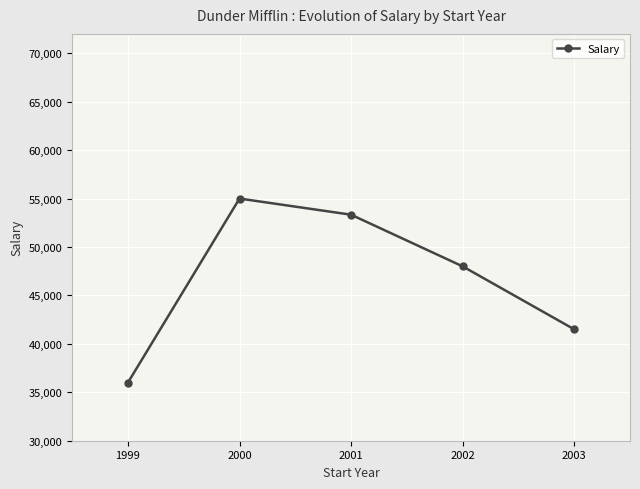

What is the difference between the values at 2003 and 1999?

5500.0